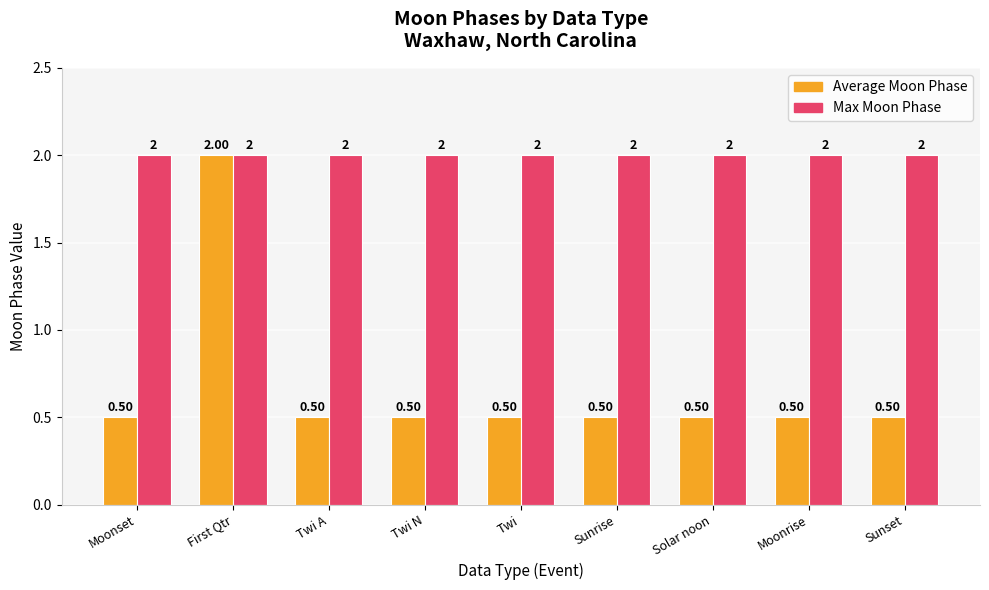

At which category is the sum across all series the highest?

First Qtr